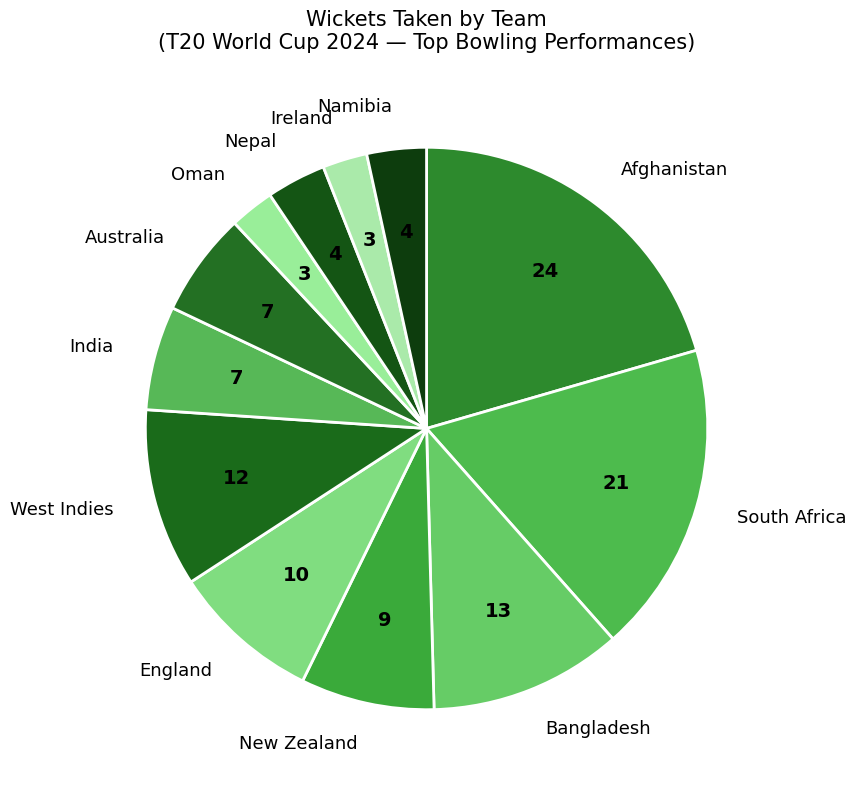

What is the ratio of the value at Afghanistan to the value at New Zealand?

2.7